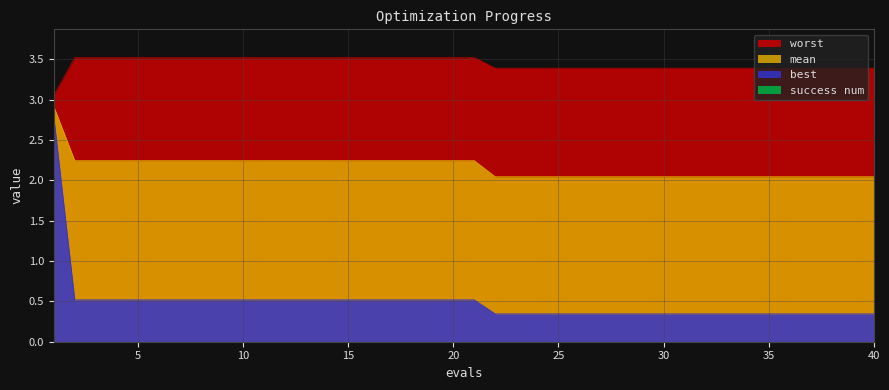

What is the difference between the maximum and minimum values in the mean series?

0.9